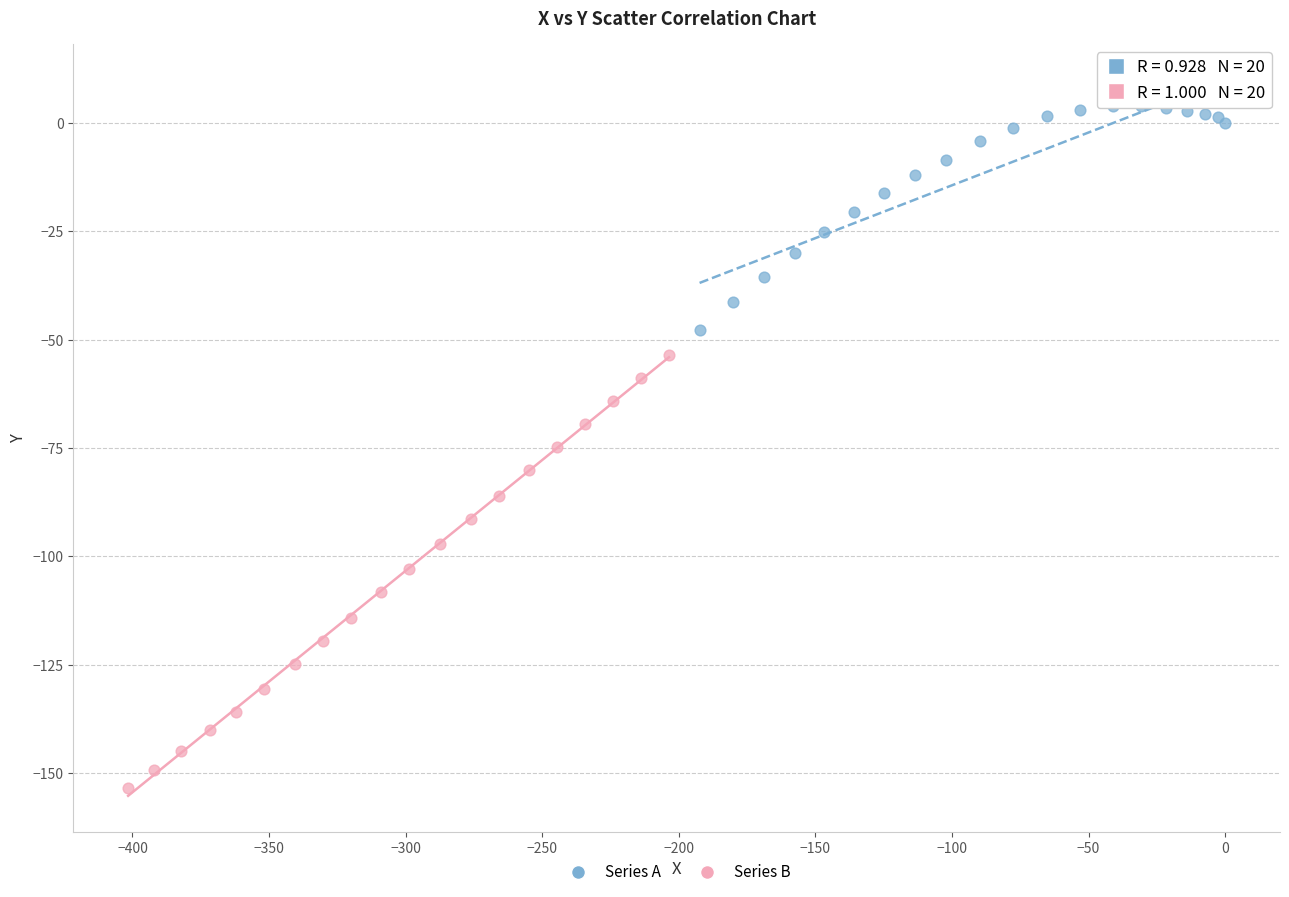

What are all the series names shown in the legend?

Series A, Series B